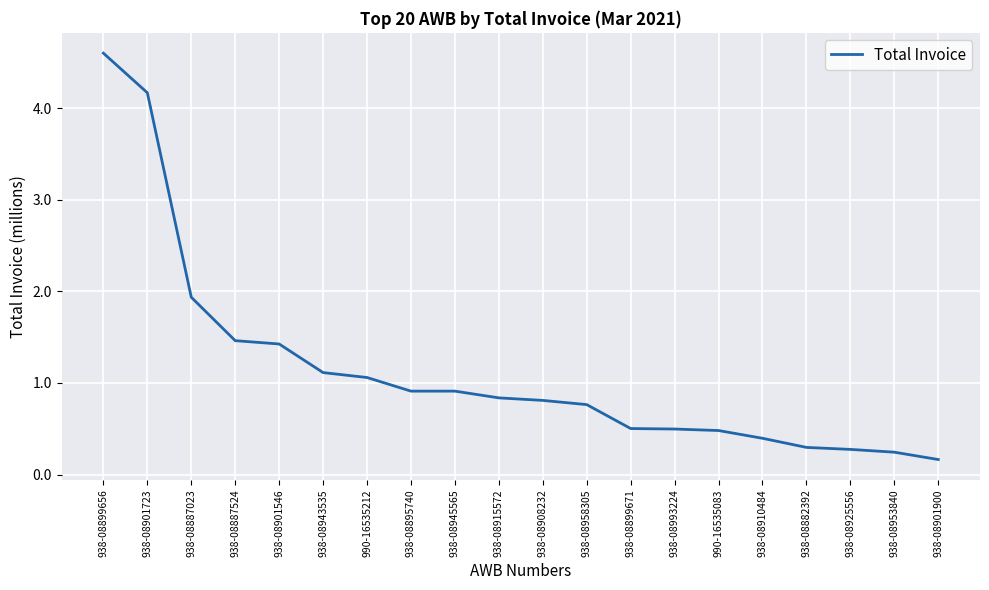

How many lines are shown in the chart?

1